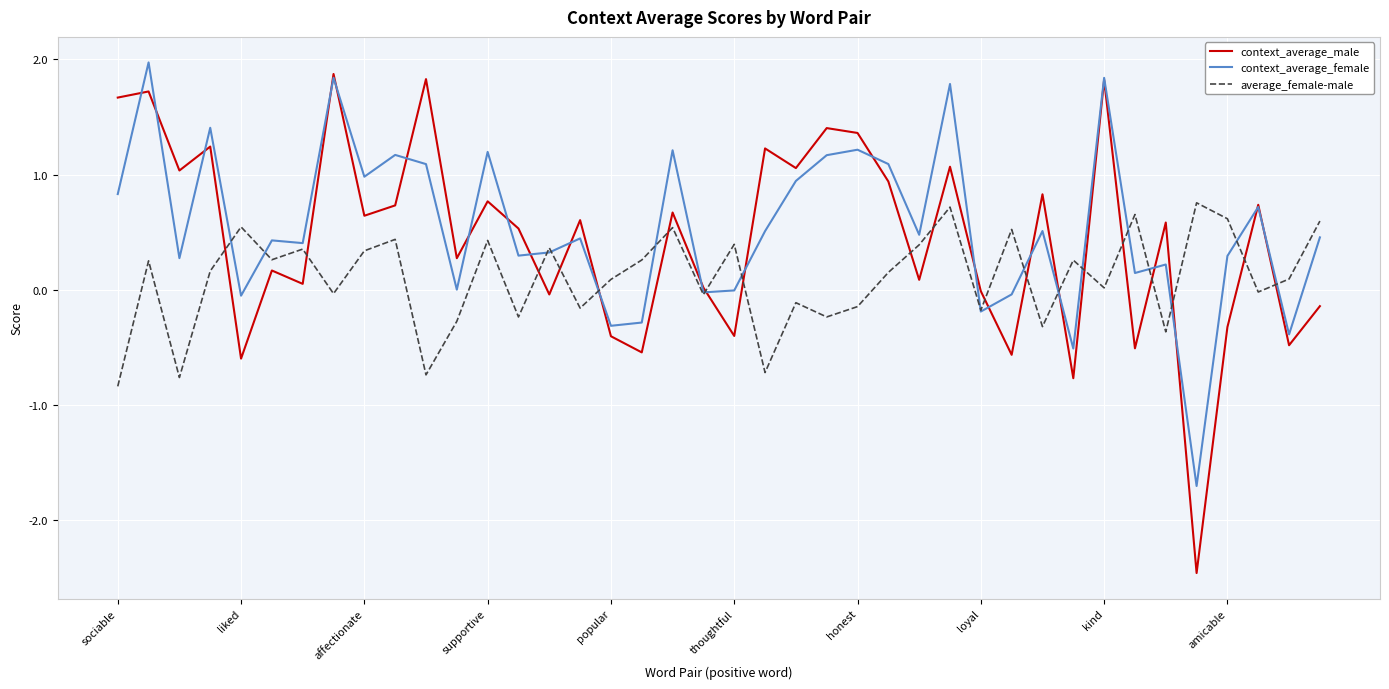

Which series has the largest range (max minus min)?

context_average_male